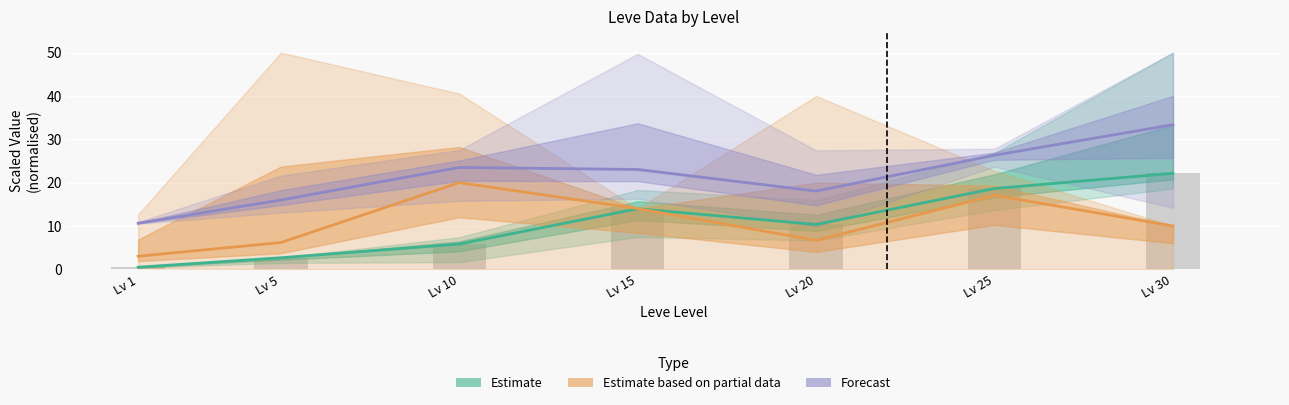

At Lv 20, list the series in order from largest to smallest.

Forecast, Estimate, Estimate based on partial data